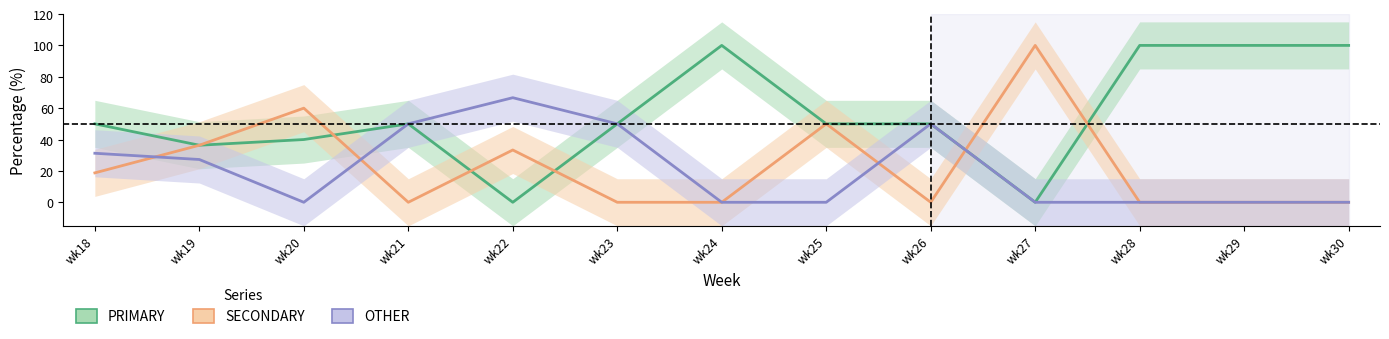

Where do OTHER and SECONDARY first cross each other?

wk18 and wk19